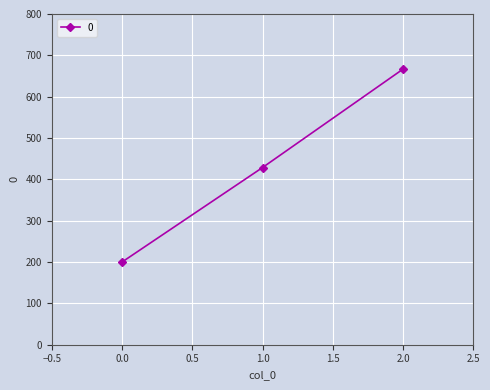

Rank the categories by value from highest to lowest.

2.0, 1.0, 0.0